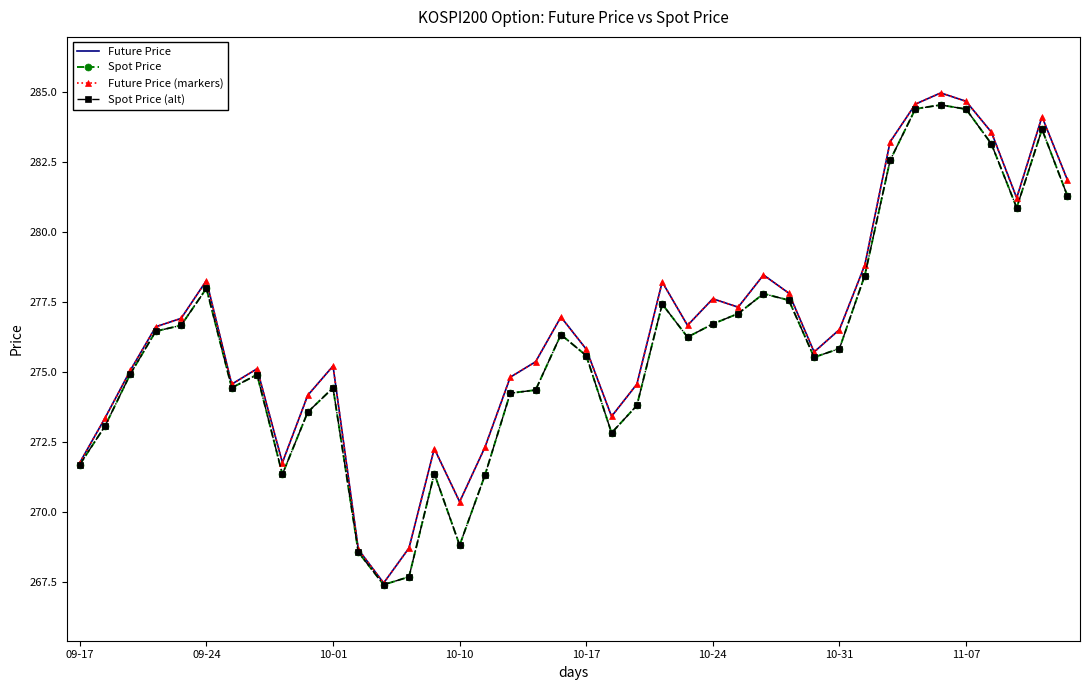

Where is Future Price (markers) nearest to the value 276?

10-17